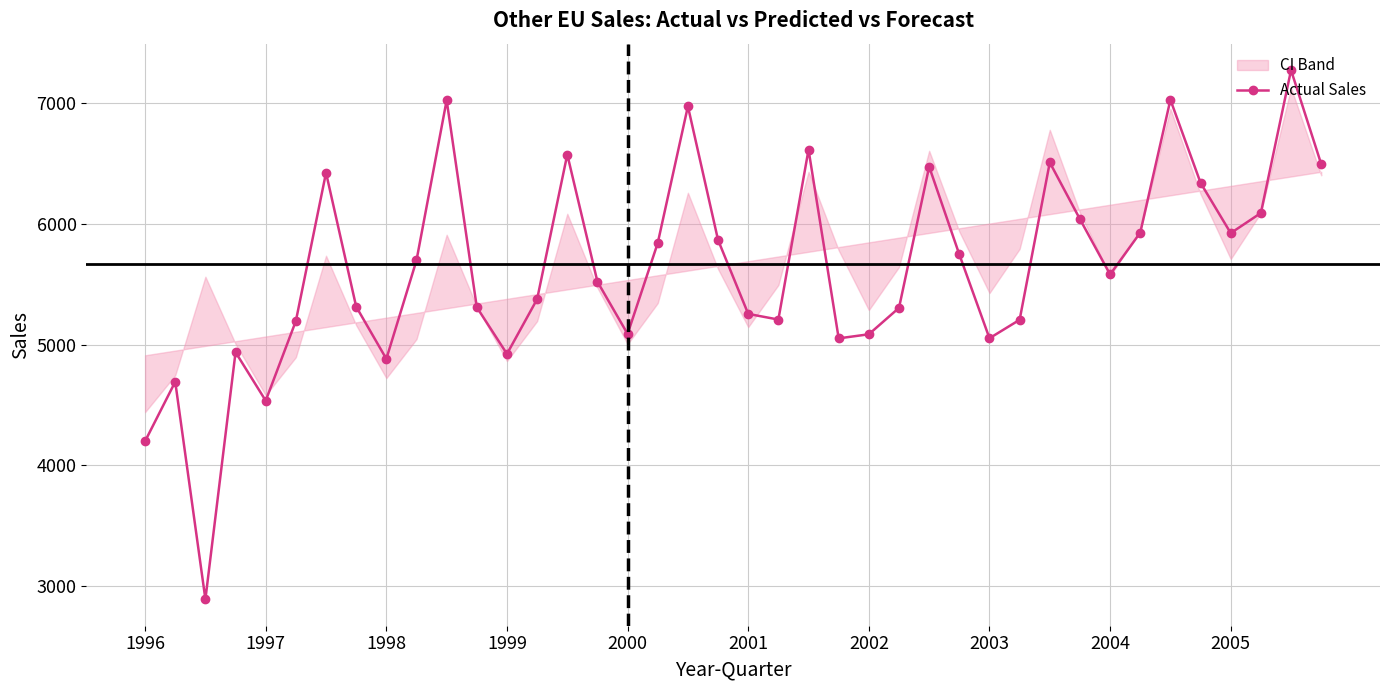

What is the minimum value shown in the chart?

2887